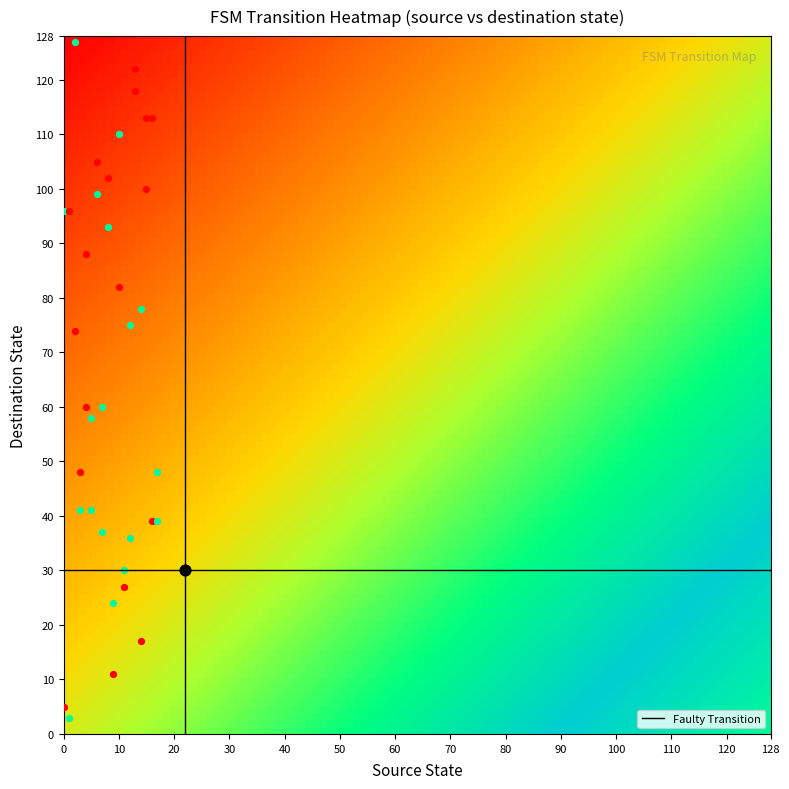

Reading left to right, list all the values displayed in this chart.

0: 5	96
1: 3	96
2: 74	127
3: 48	41
4: 60	88
5: 41	58
6: 105	99
7: 60	37
8: 102	93
9: 11	24
10: 82	110
11: 30	27
12: 75	36
13: 122	118
14: 17	78
15: 100	113
16: 39	113
17: 39	48